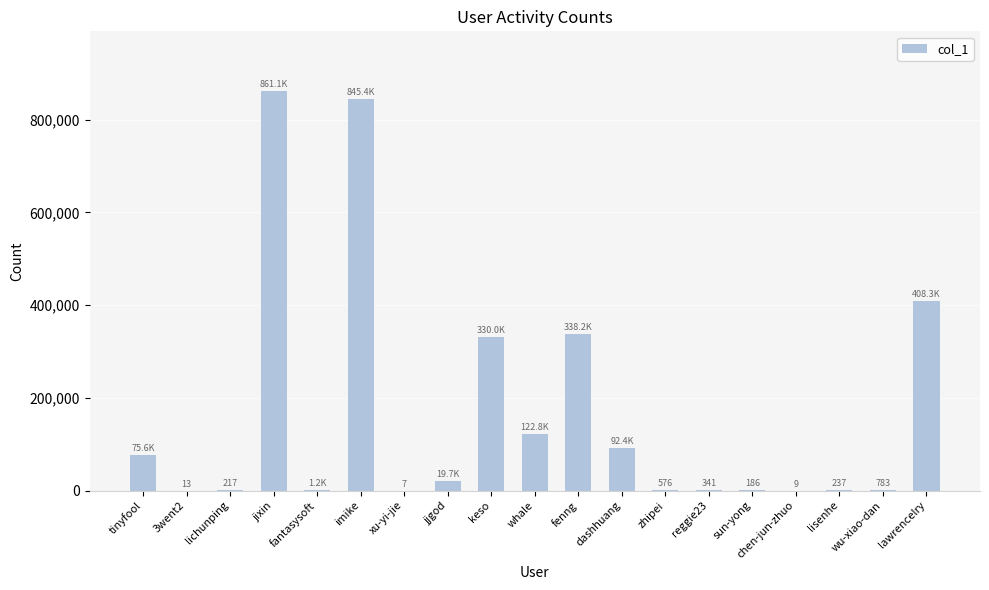

True or false: the data shows 338186 at fenng.

True